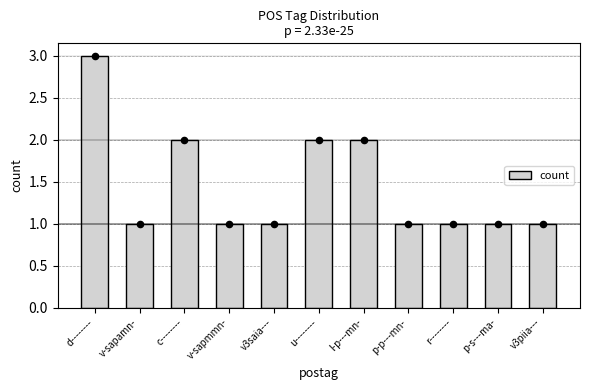

What is the change in value from v3saia--- to u--------?

+1